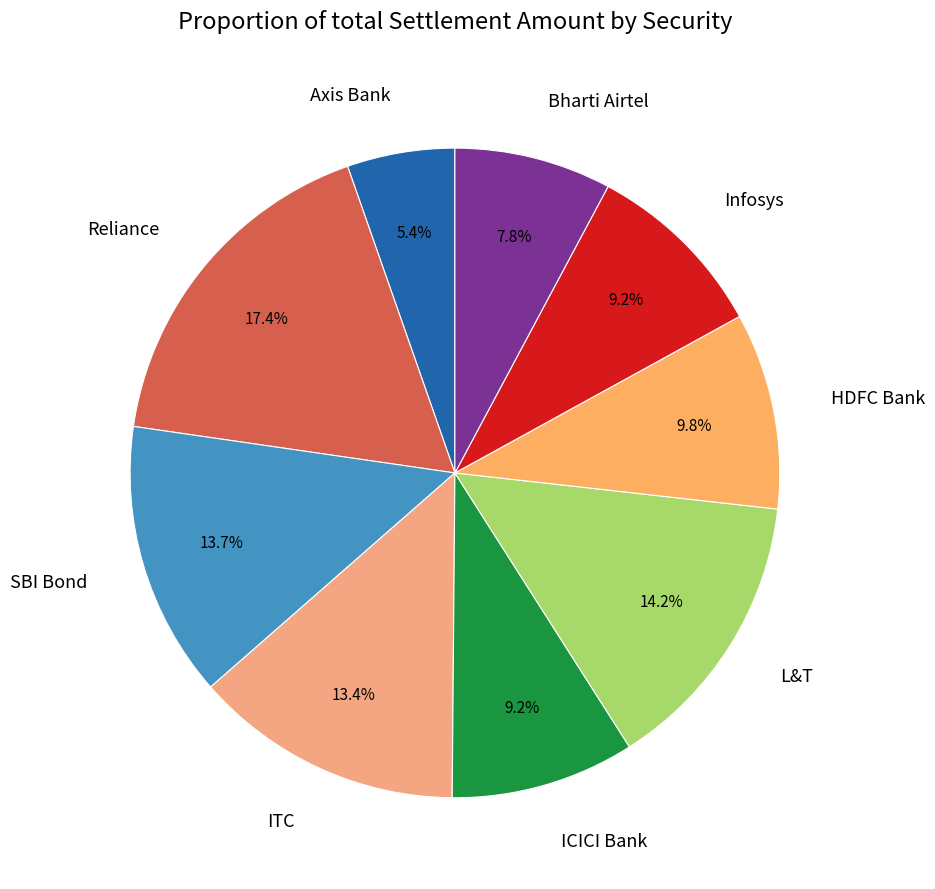

What portion of the pie excludes Bharti Airtel?

92.2%